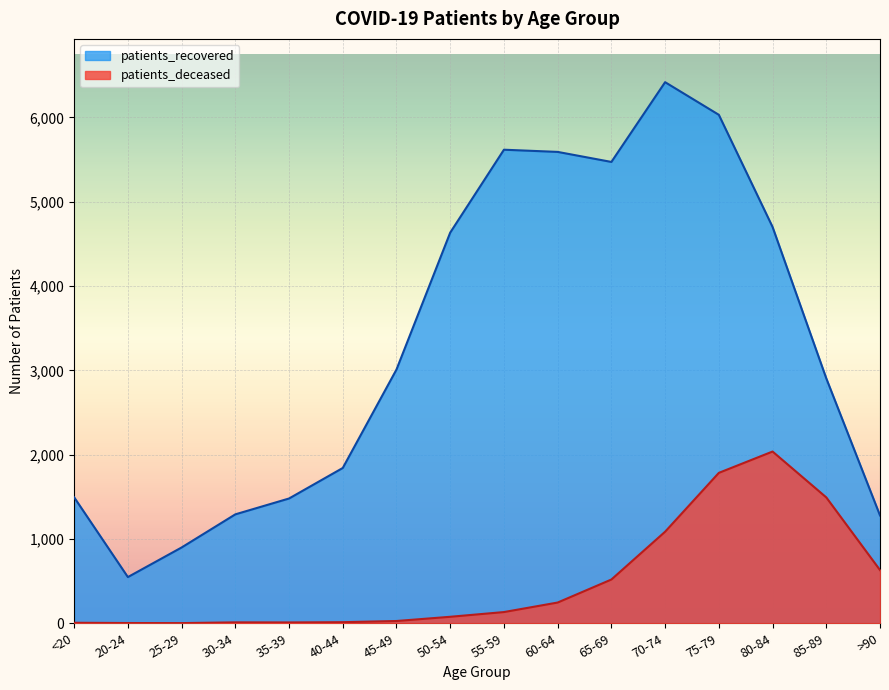

What are all the series names shown in the legend?

patients_recovered, patients_deceased